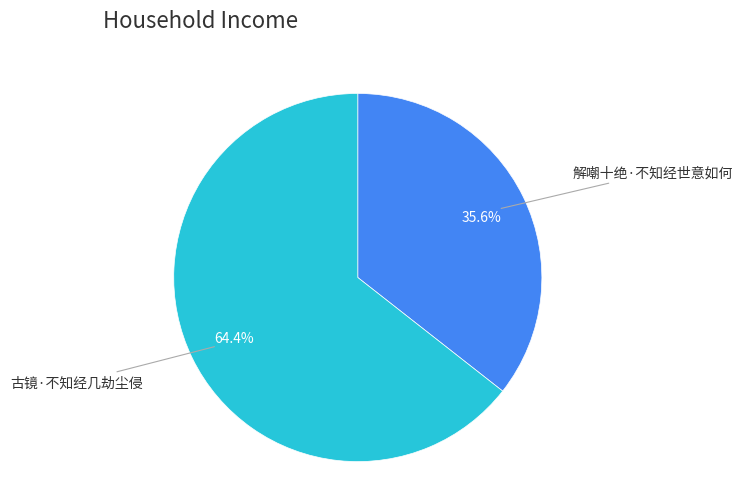

Is there a majority slice in this chart?

Yes